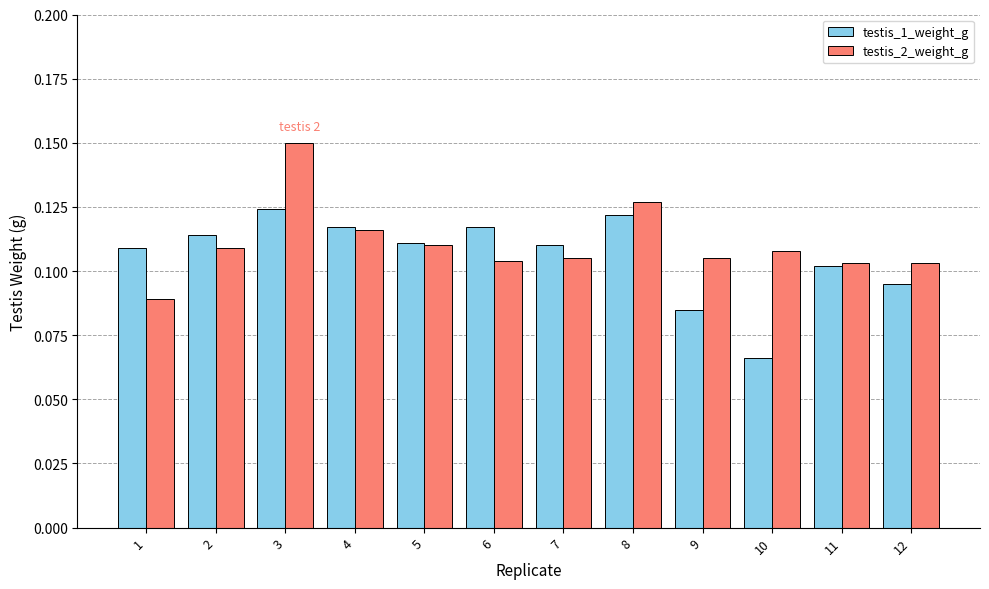

Count the testis_1_weight_g values in the range 0 to 1.

12